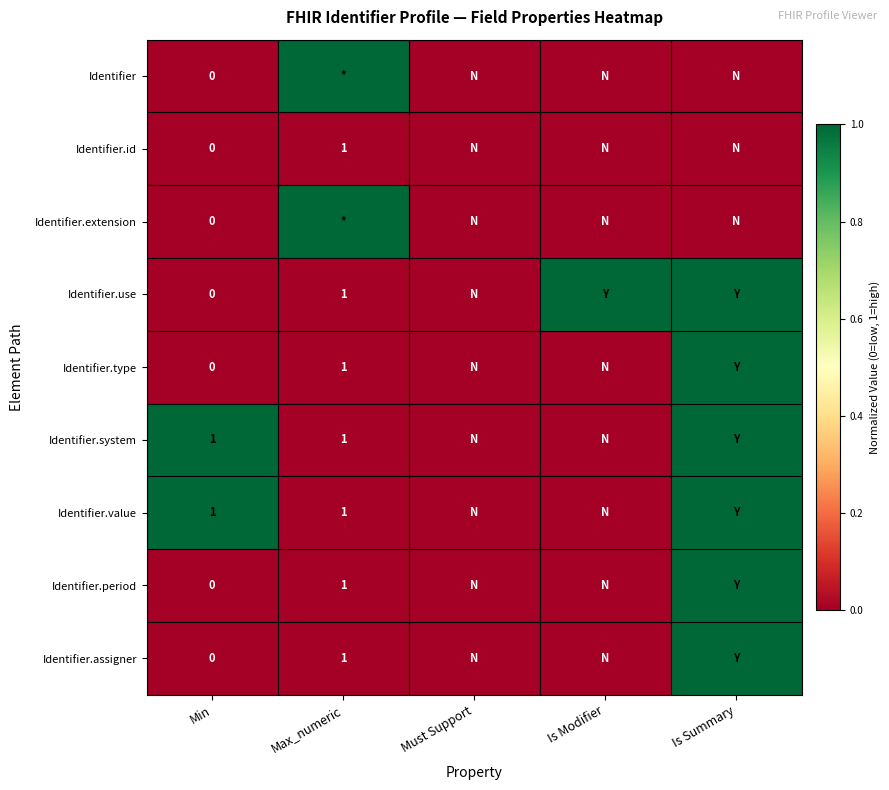

At which category is the sum across all series the highest?

Is Summary